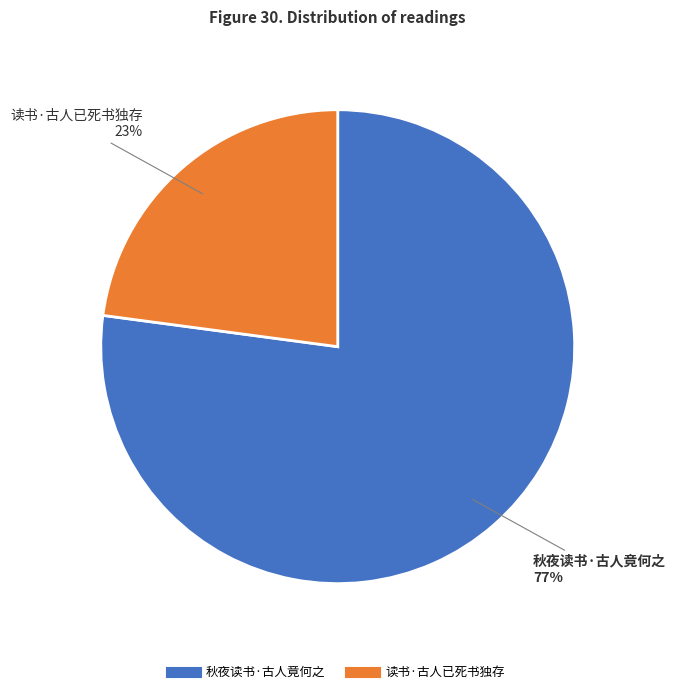

Which has a higher value, 读书·古人已死书独存 or 秋夜读书·古人竟何之?

秋夜读书·古人竟何之